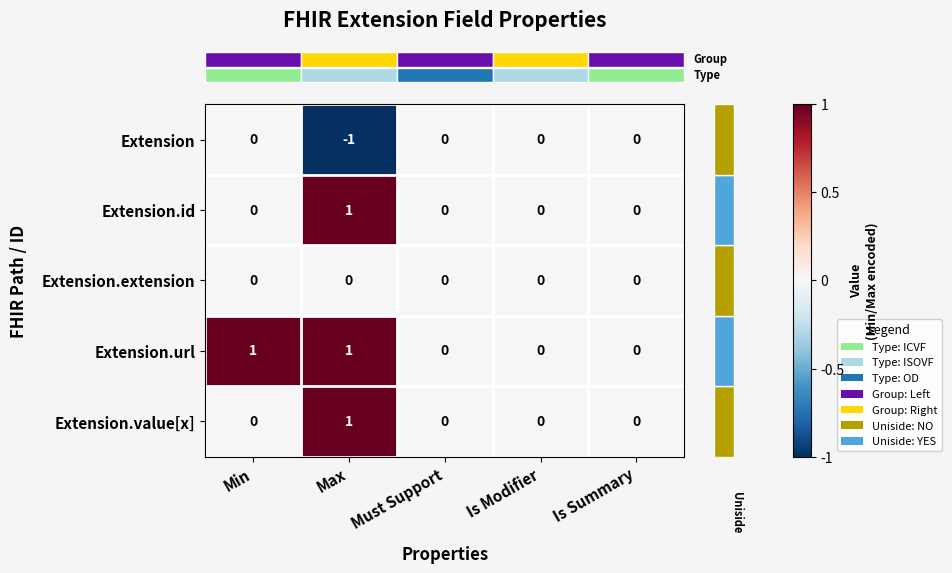

What is the smallest value displayed?

-1